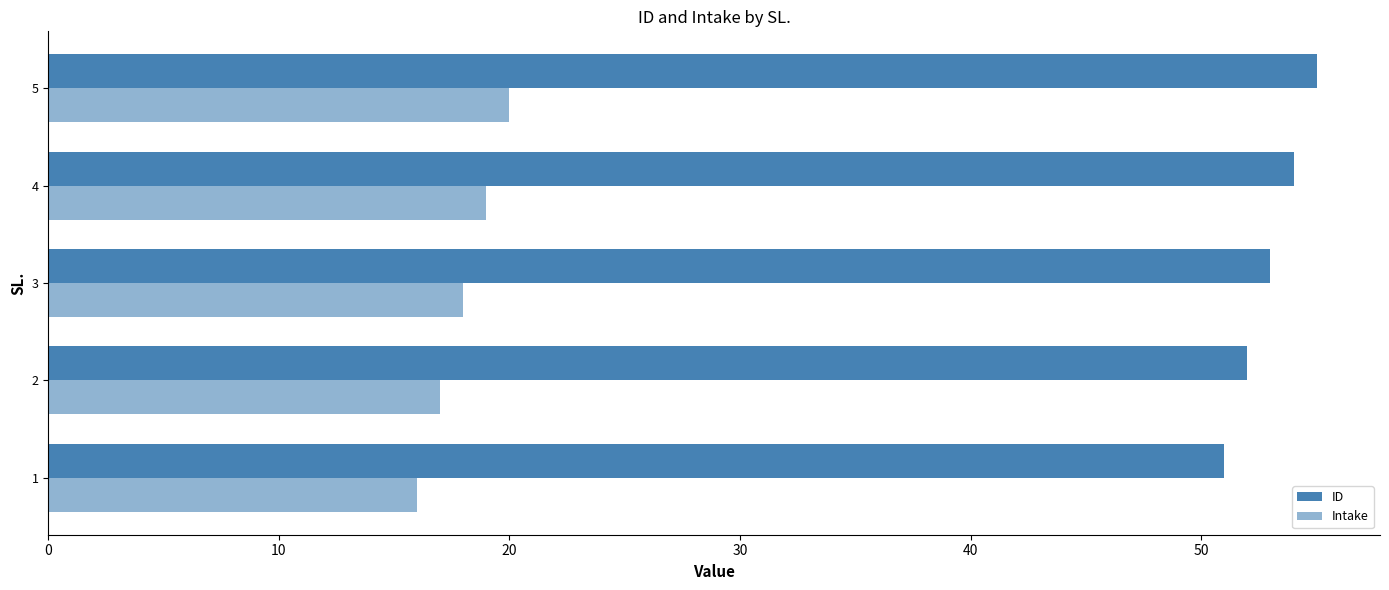

What is the value of the Intake bar at the 2nd from the left?

17